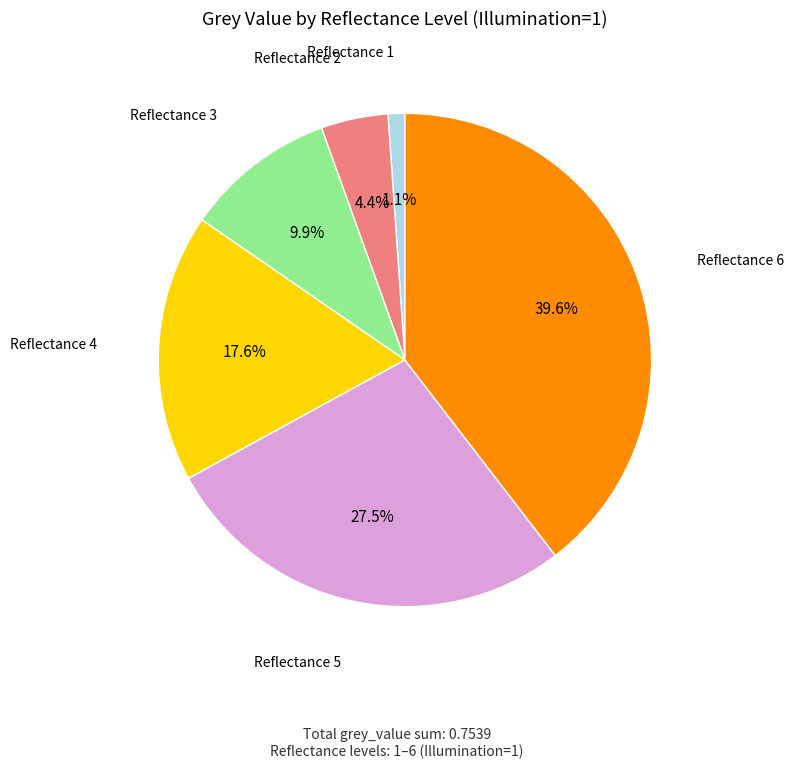

Does any single category account for the majority?

No